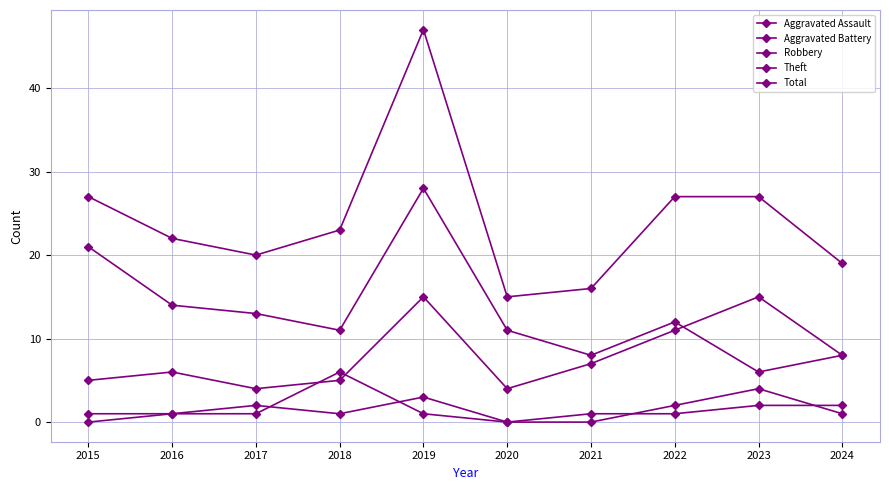

True or false: Aggravated Assault and Total cross at least once.

False